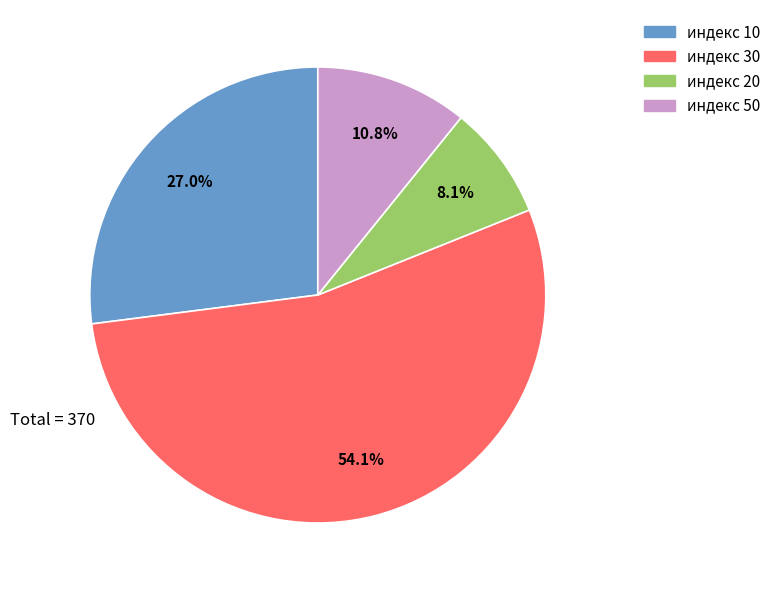

What is the smallest slice in the pie chart?

индекс 20